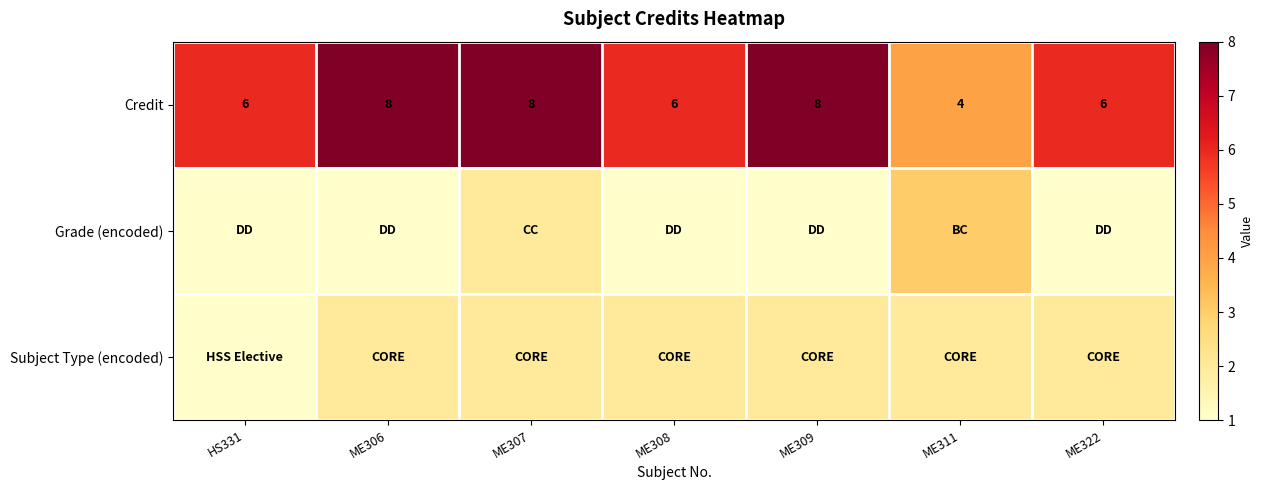

What is the approximate value of Credit at HS331?

6